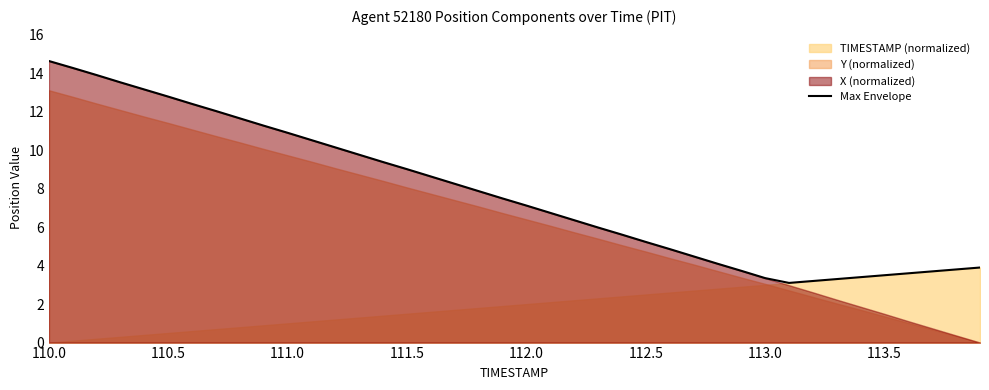

The value of Max Envelope at 111.5 is 2.8. True or false?

False